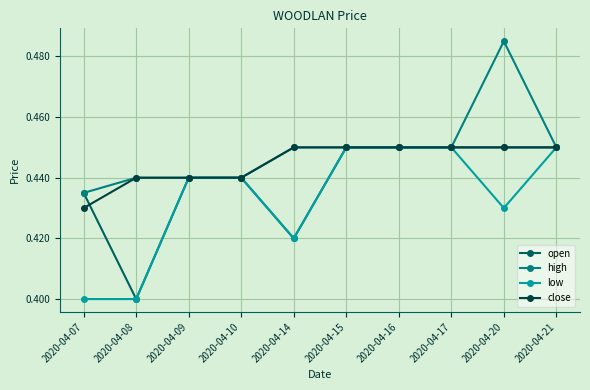

How many open values are between 0 and 1?

10